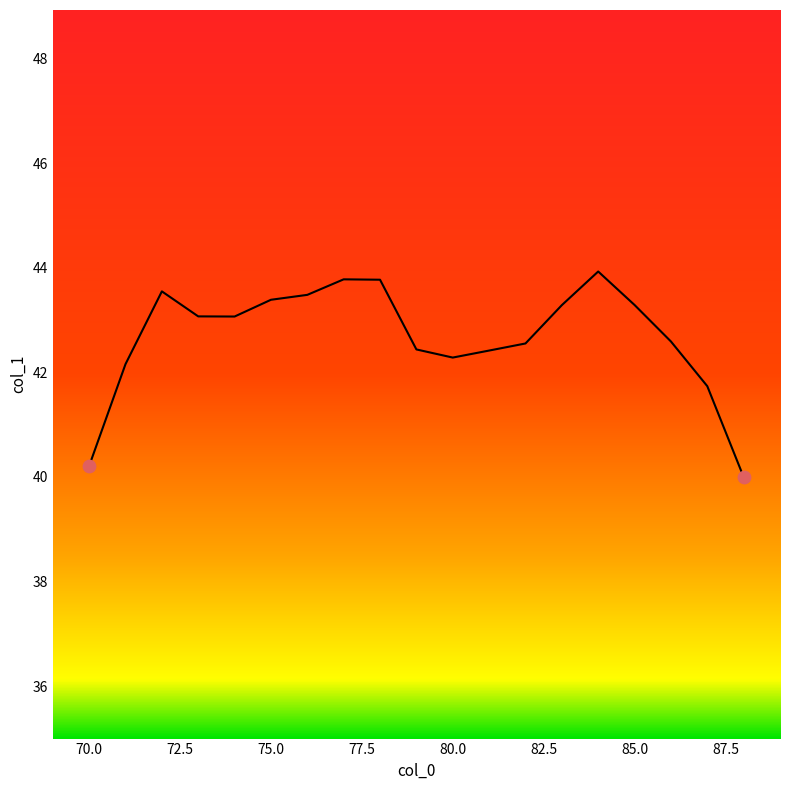

What is the greatest value displayed?

43.9